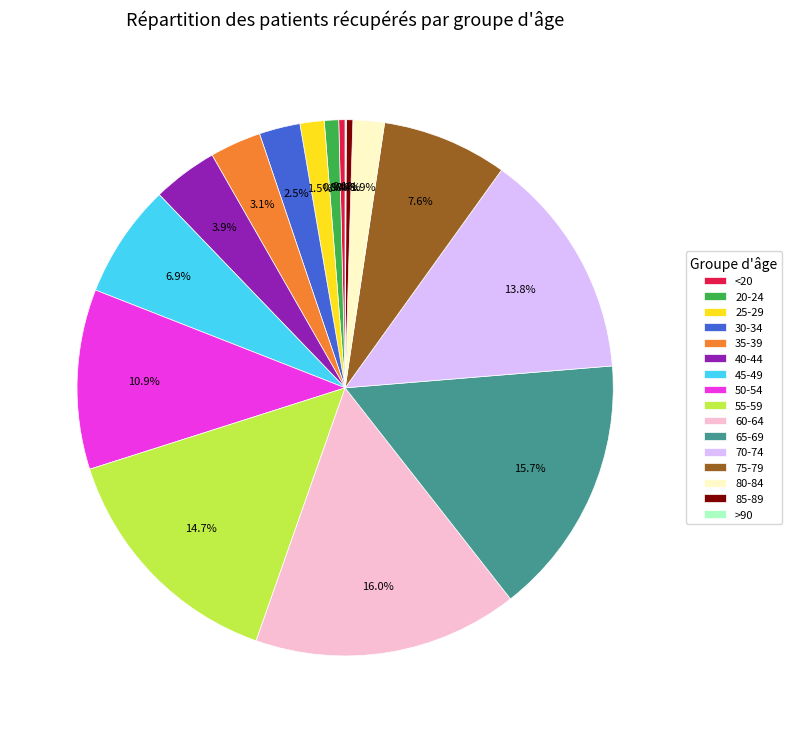

What percentage do 70-74 and 45-49 together represent?

20.6%